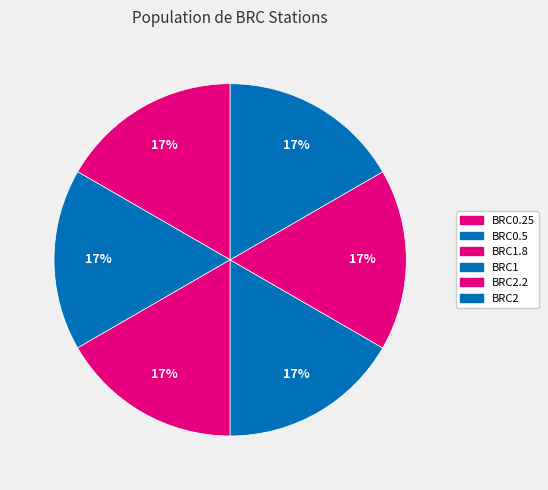

Rank the categories by value from highest to lowest.

BRC0.5, BRC0.25, BRC1, BRC1.8, BRC2, BRC2.2